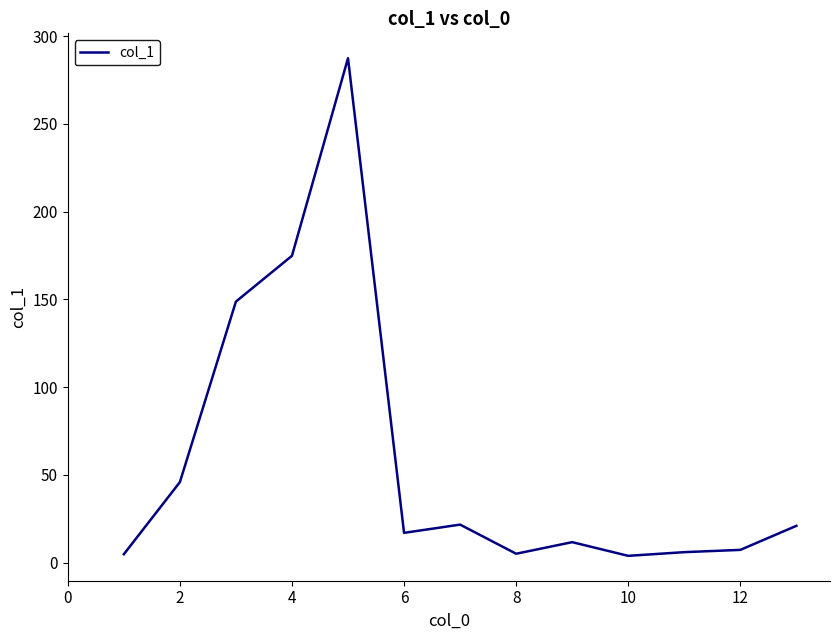

What is the average value?

58.0